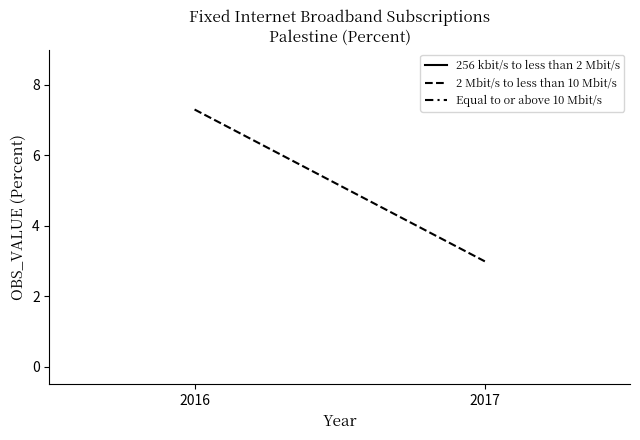

What is the sum of the values at 2016 and 2017?

10.3